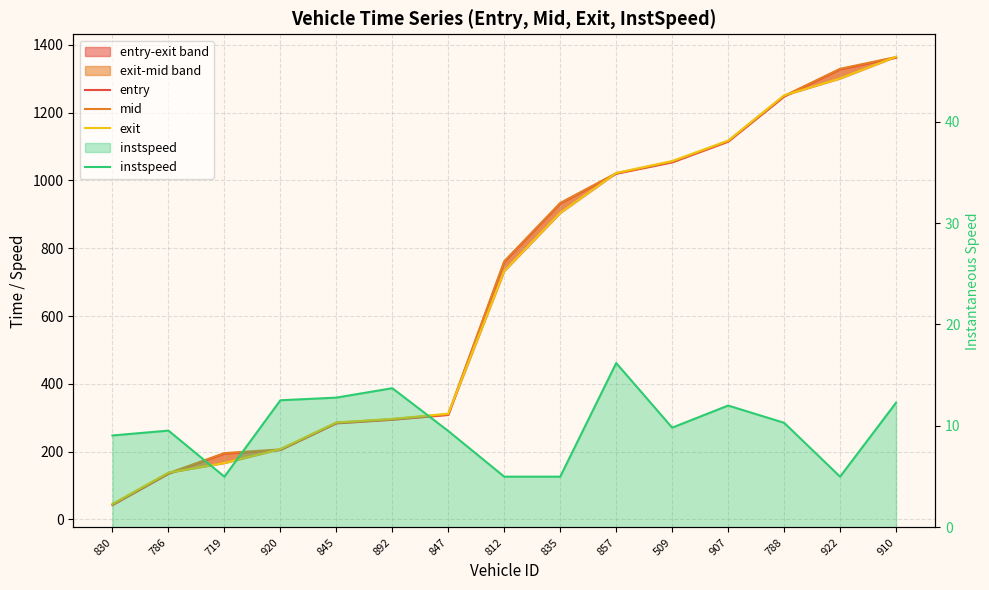

True or false: entry and instspeed cross at least once.

False